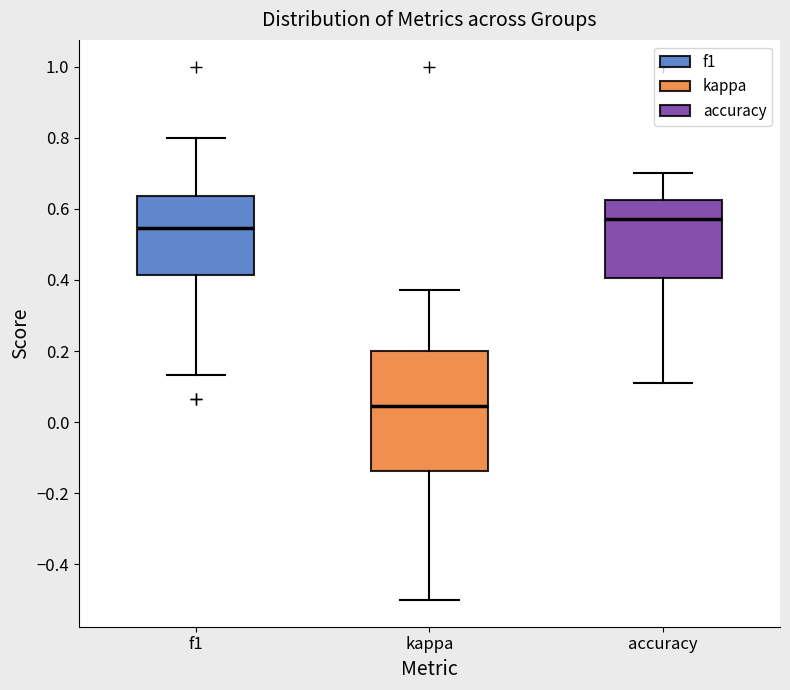

Reading left to right, transcribe this box plot: for each box, give where its median line is, the range the box spans, and where its two whiskers end, as read against the y-axis. The values are not printed on the chart, so give them approximately, as read against the axis.

f1: median 0.54, box 0.42 to 0.64, whiskers 0.14 to 0.80
kappa: median 0.04, box -0.14 to 0.20, whiskers -0.50 to 0.38
accuracy: median 0.58, box 0.40 to 0.62, whiskers 0.12 to 0.70